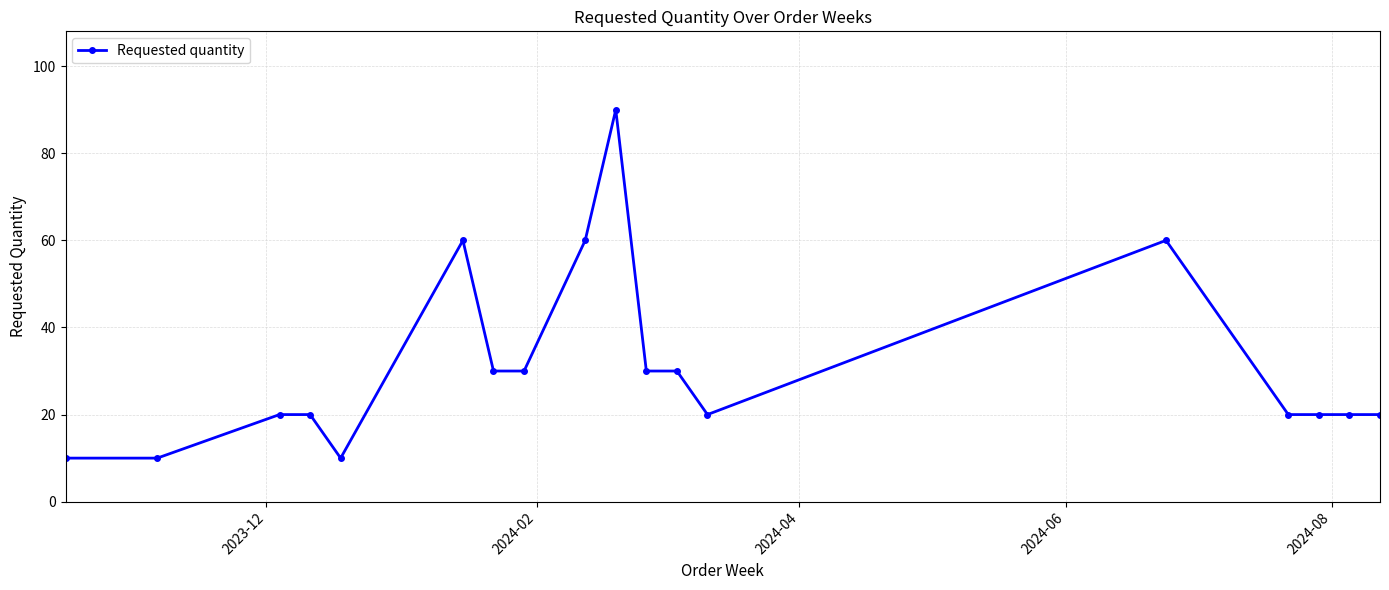

What is the difference between the second highest and second lowest values?

50